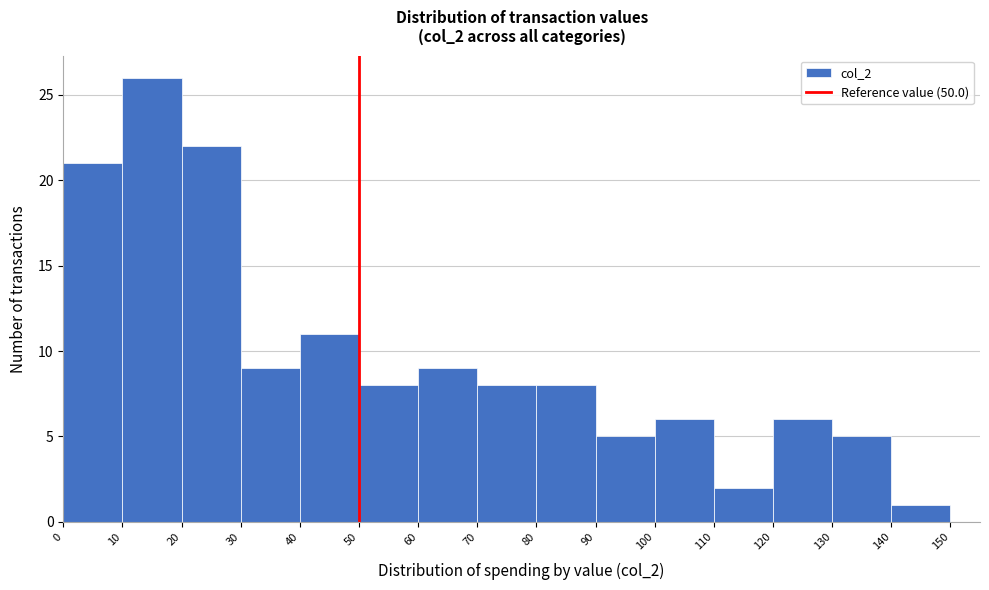

How tall is the bar that spans 120 to 130 on the x-axis? The values are not printed on the chart, so give them approximately, as read against the axis.

6